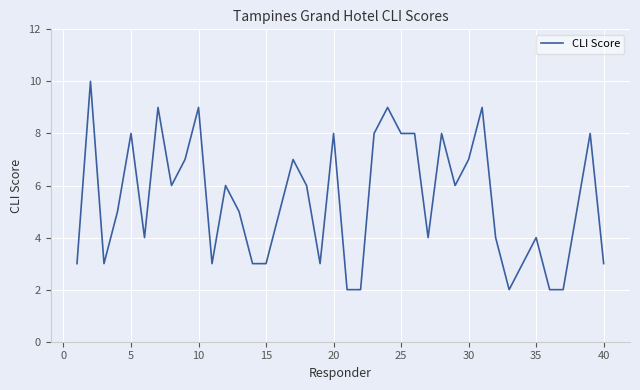

What is the maximum value shown in the chart?

10